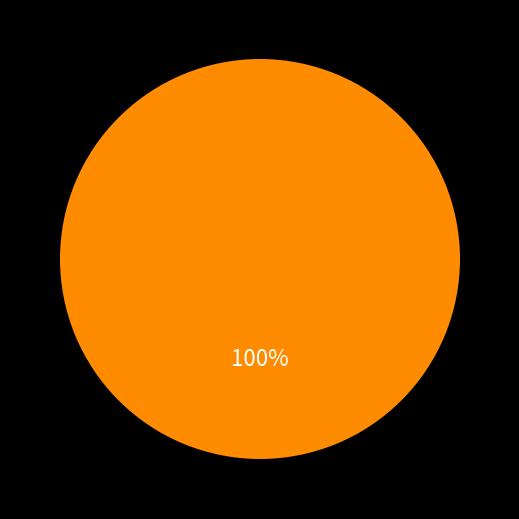

Is there any slice that represents more than half of the pie?

Yes